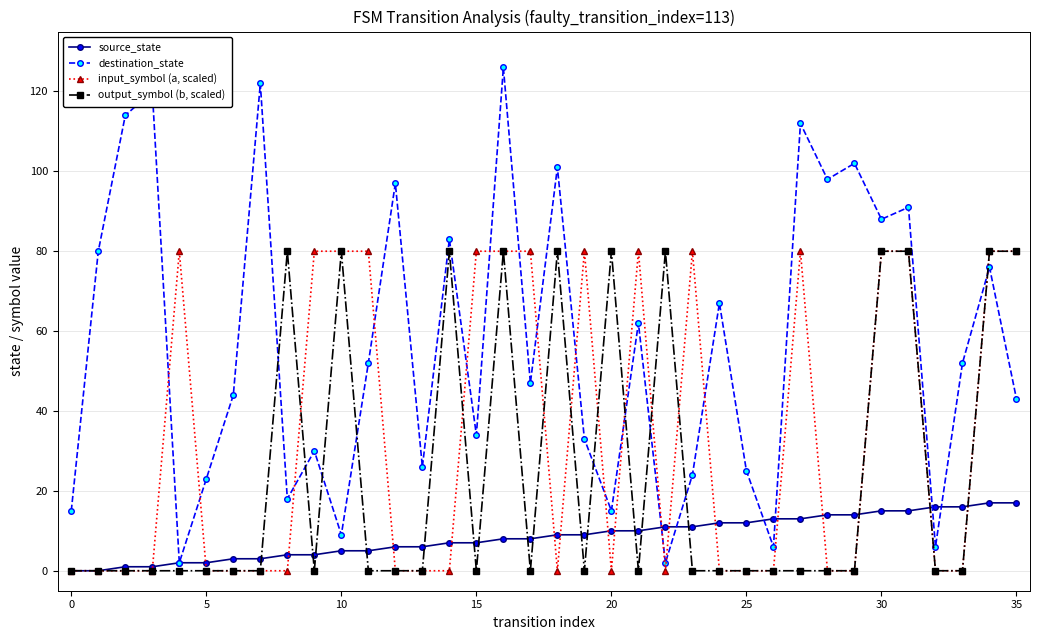

Count the number of data series in this chart.

4